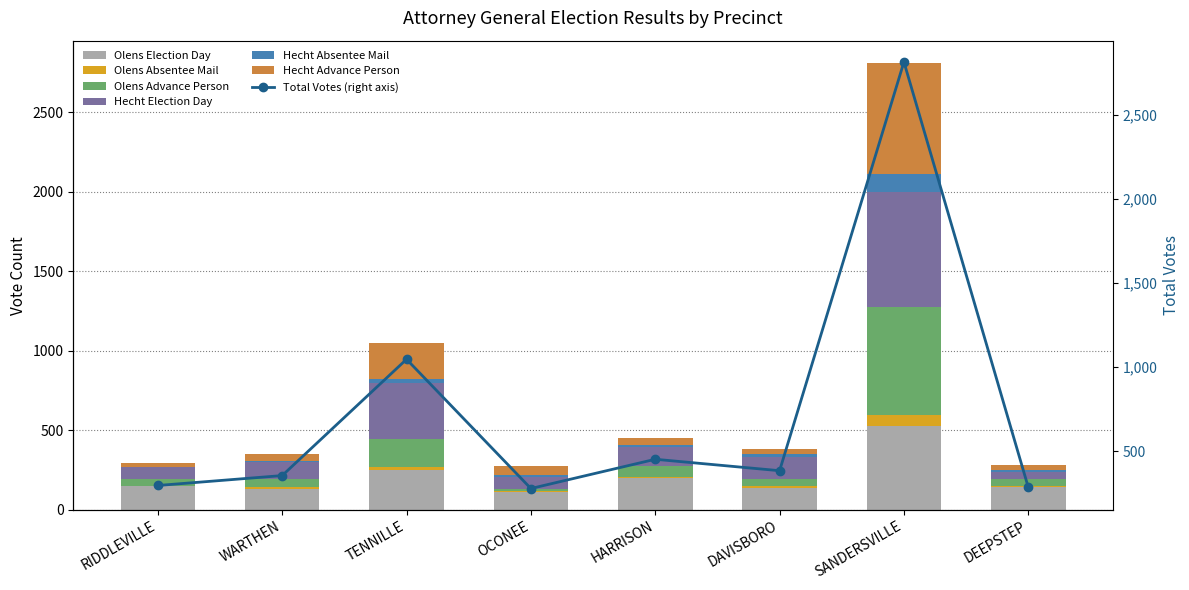

How many values in the Olens Advance Person series are below 54?

4